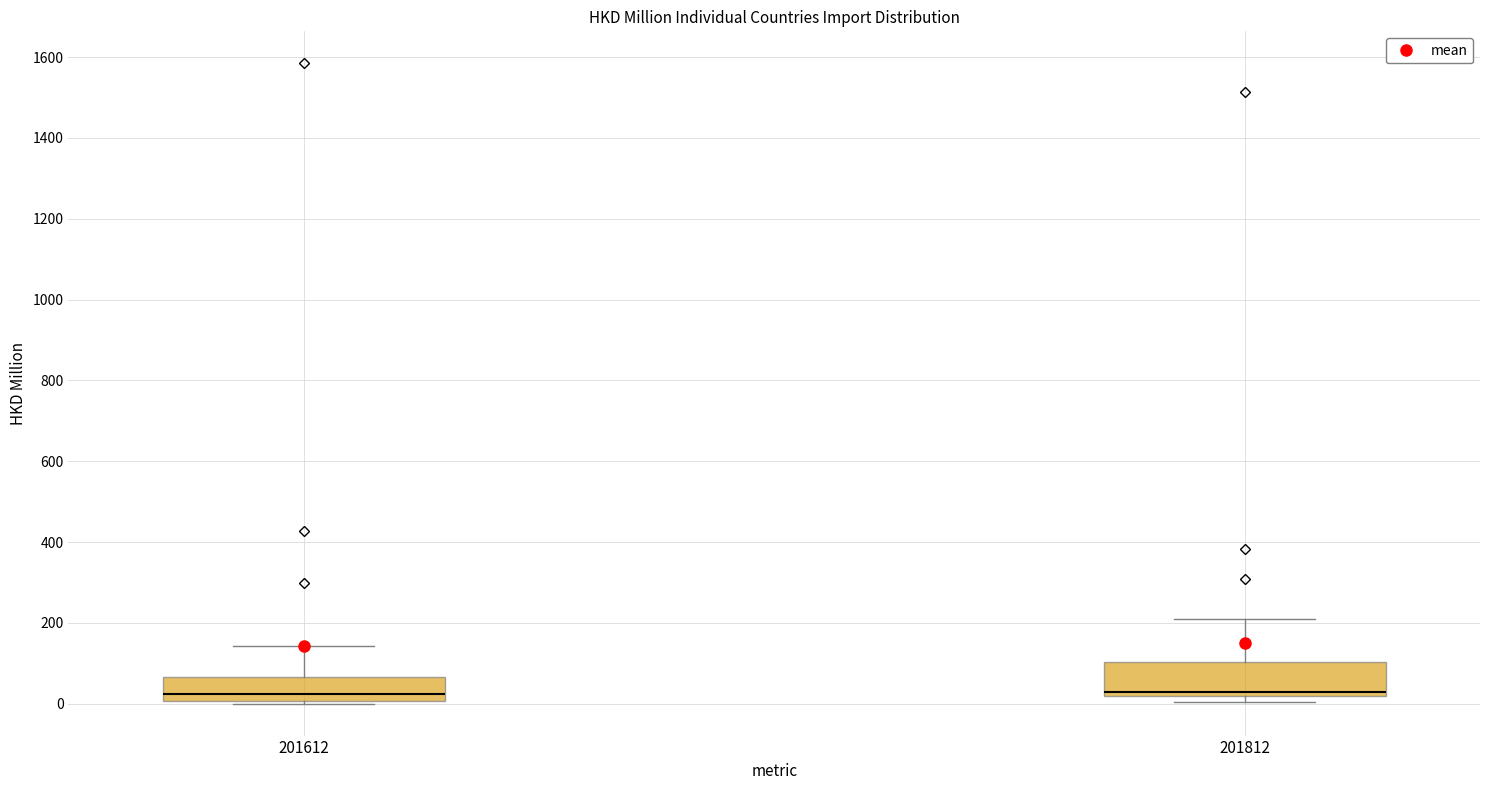

Reading left to right, transcribe this box plot: for each box, give where its median line is, the range the box spans, and where its two whiskers end, as read against the y-axis. The values are not printed on the chart, so give them approximately, as read against the axis.

201612: median 20, box 0 to 60, whiskers 0 to 140
201812: median 20 (just above the box's lower edge), box 20 to 100, whiskers 0 to 200